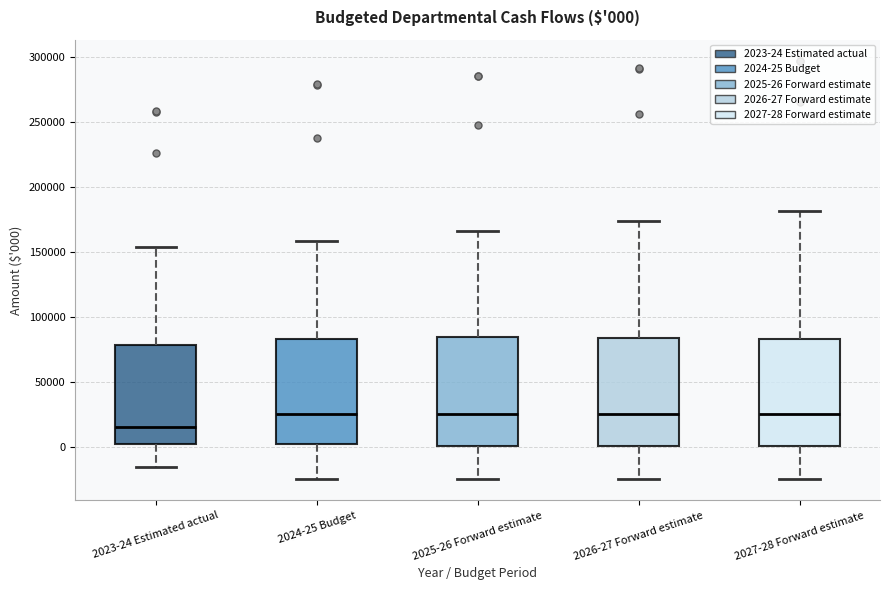

Which box's median line is the lowest?

2023-24 Estimated actual